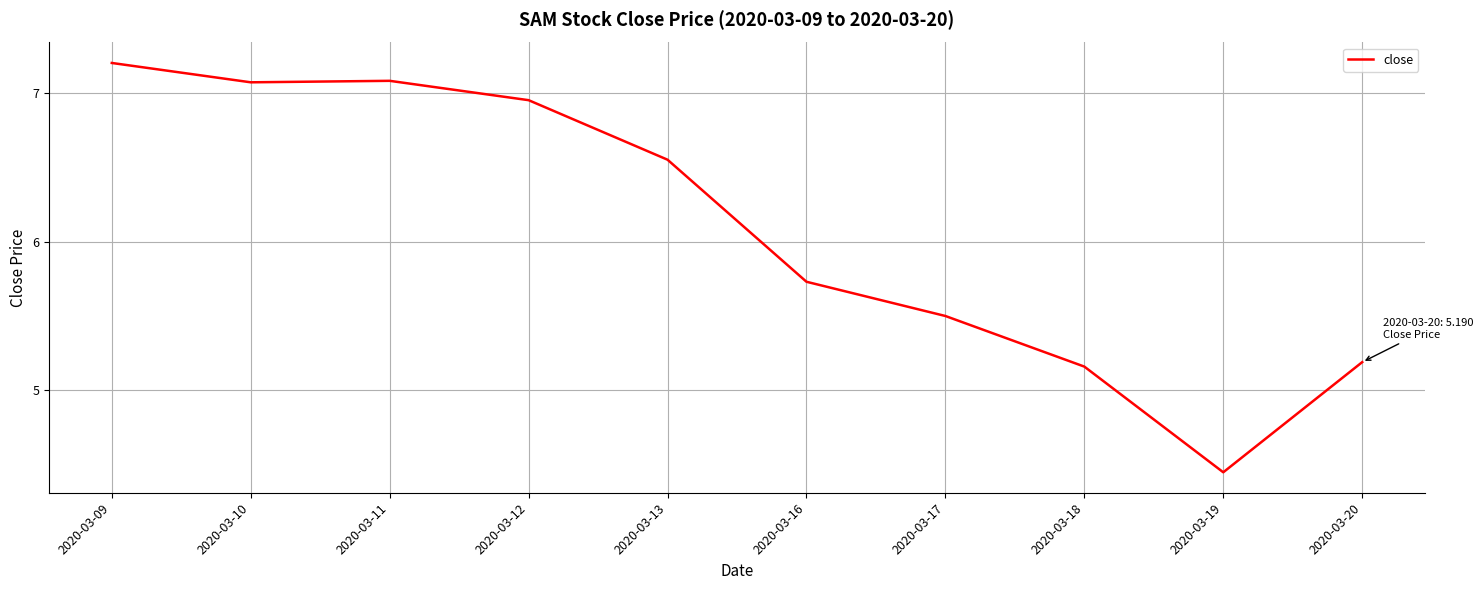

What value does the data have at 2020-03-11?

7.1